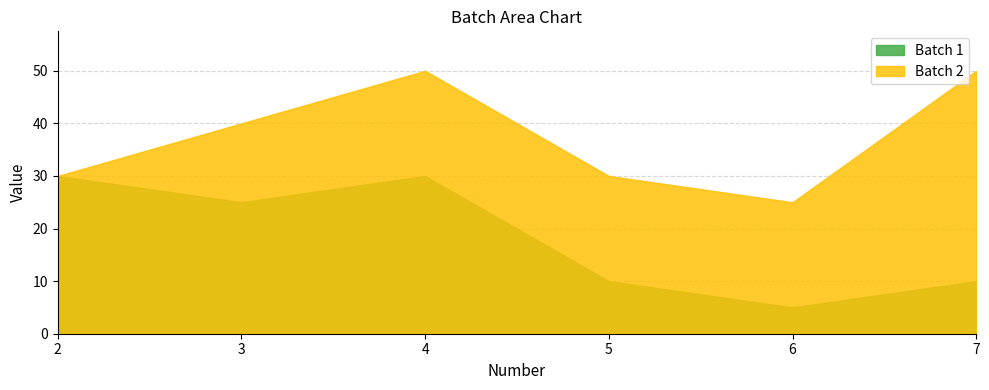

Is the value of Batch 2 at 6 greater than the value of Batch 1 at 7?

Yes